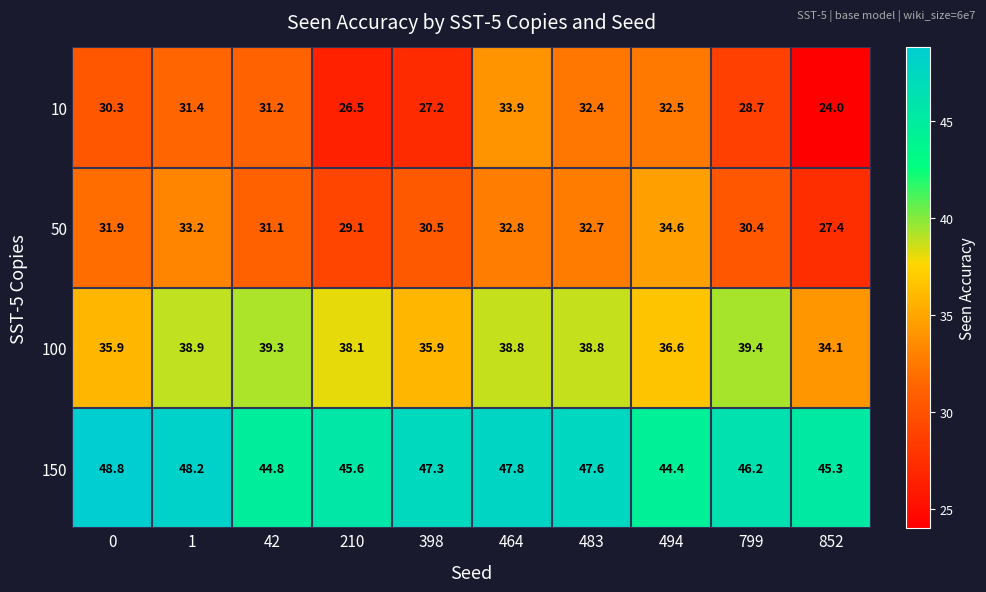

List the series in order of their peak value, lowest first.

10, 50, 100, 150